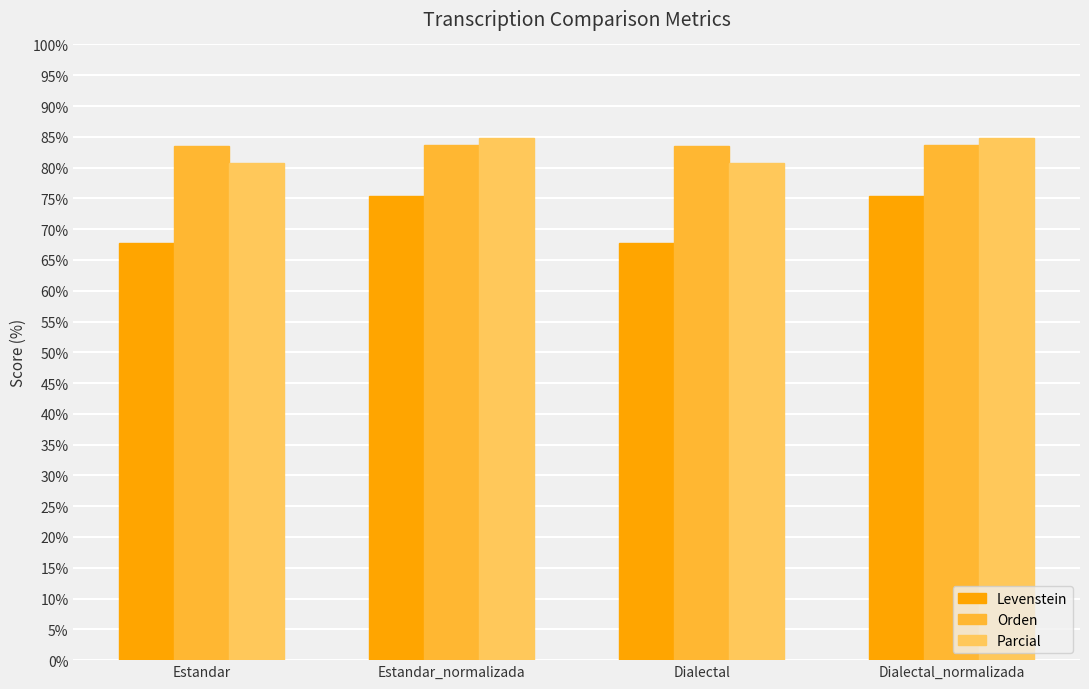

What is the spread (max minus min) of values at Dialectal_normalizada?

9.5